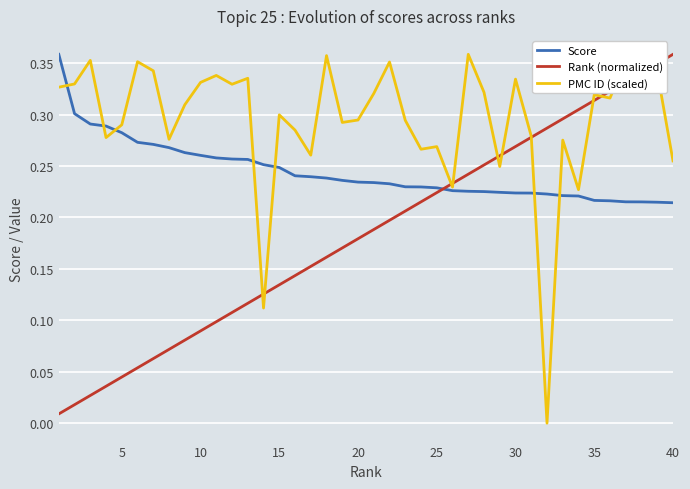

Rank the series by their average value, from lowest to highest.

Rank (normalized), Score, PMC ID (scaled)